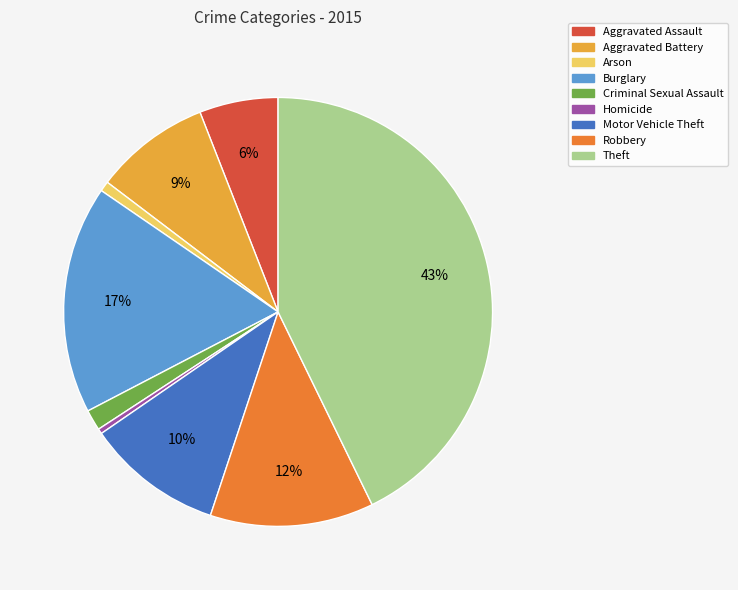

Which category has the biggest portion of the pie?

Theft